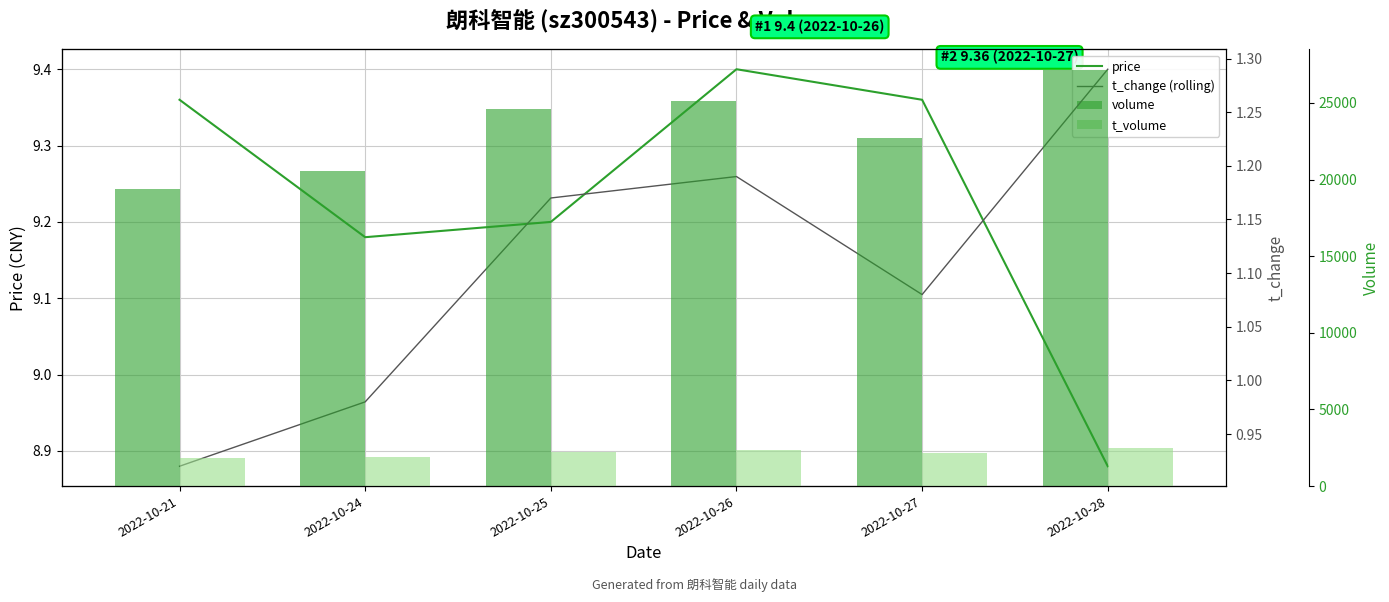

Is the value of t_change (rolling) at 2022-10-24 greater than the value of volume at 2022-10-24?

No